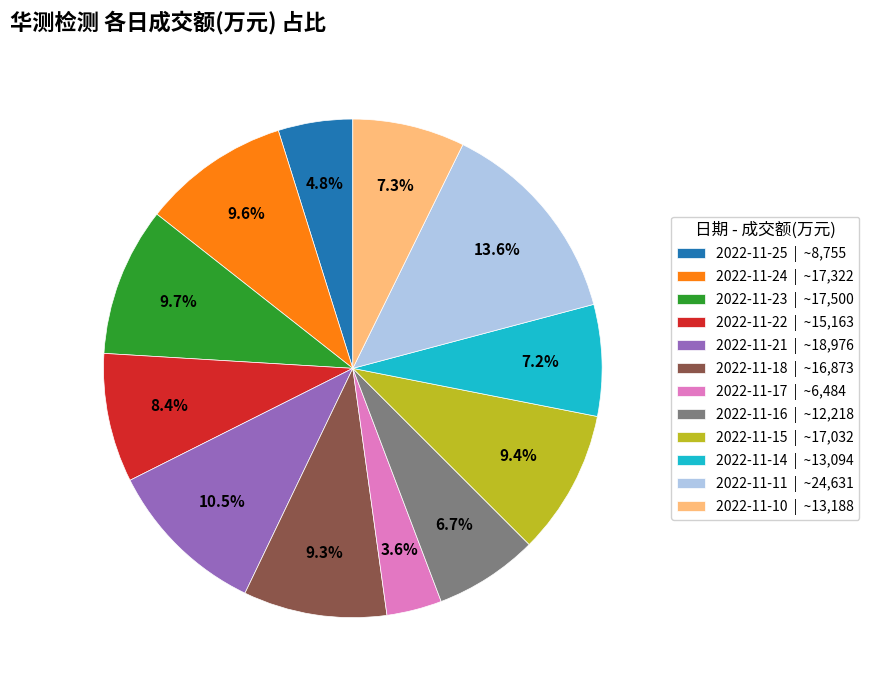

To the nearest percent, what is the difference between the 2022-11-15 and 2022-11-25 slice percentages?

5%